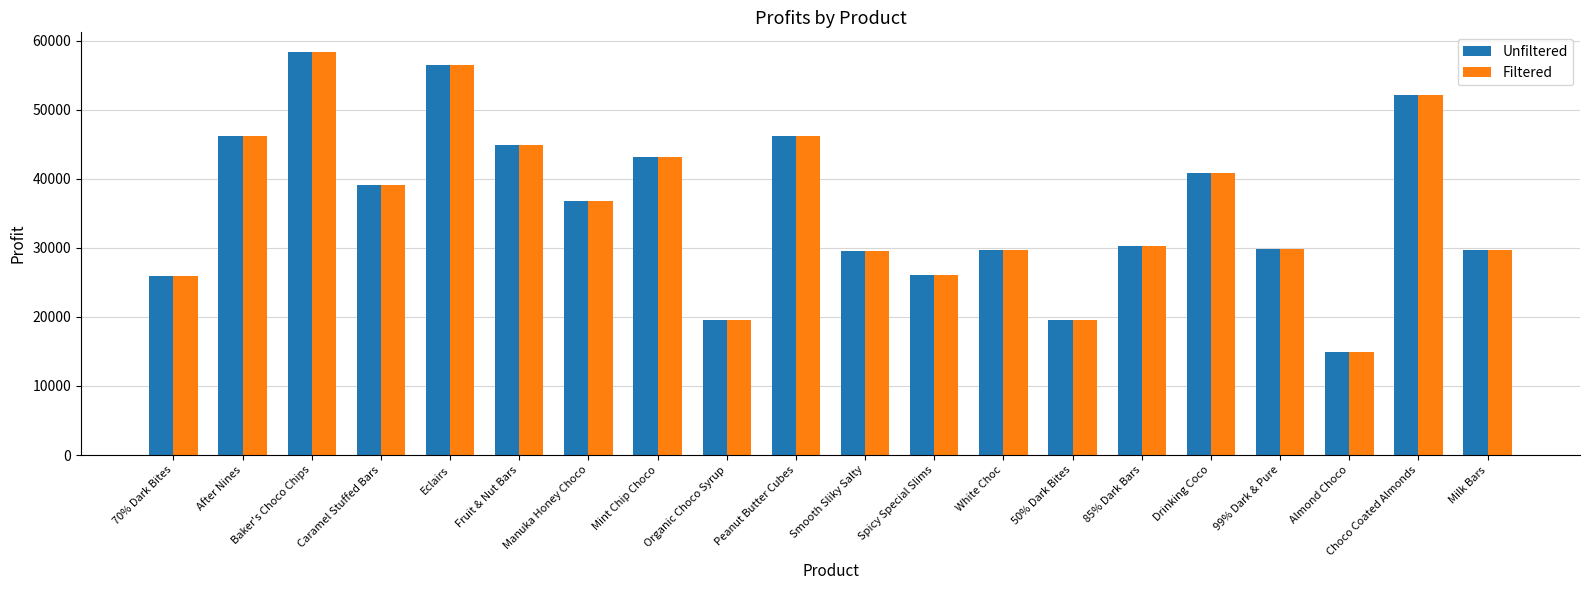

Are the bars horizontal?

No